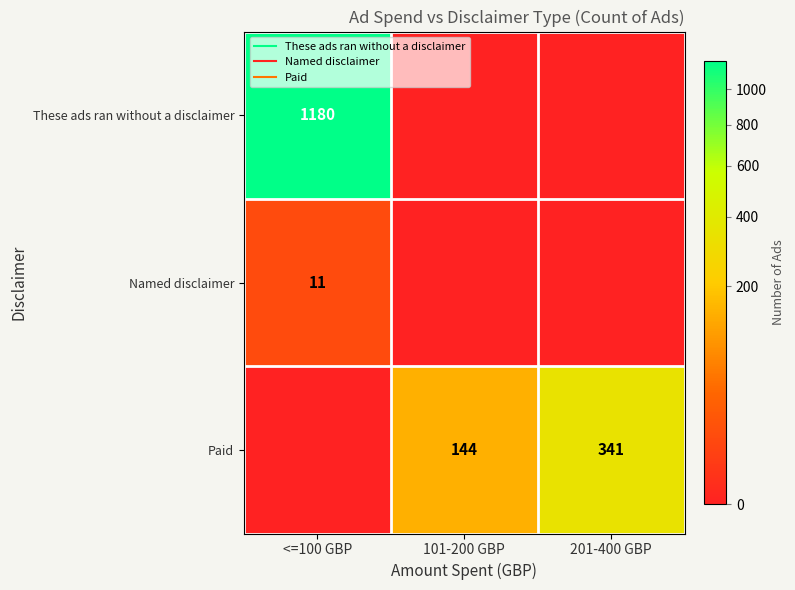

How many positive values does the Named disclaimer series have?

1